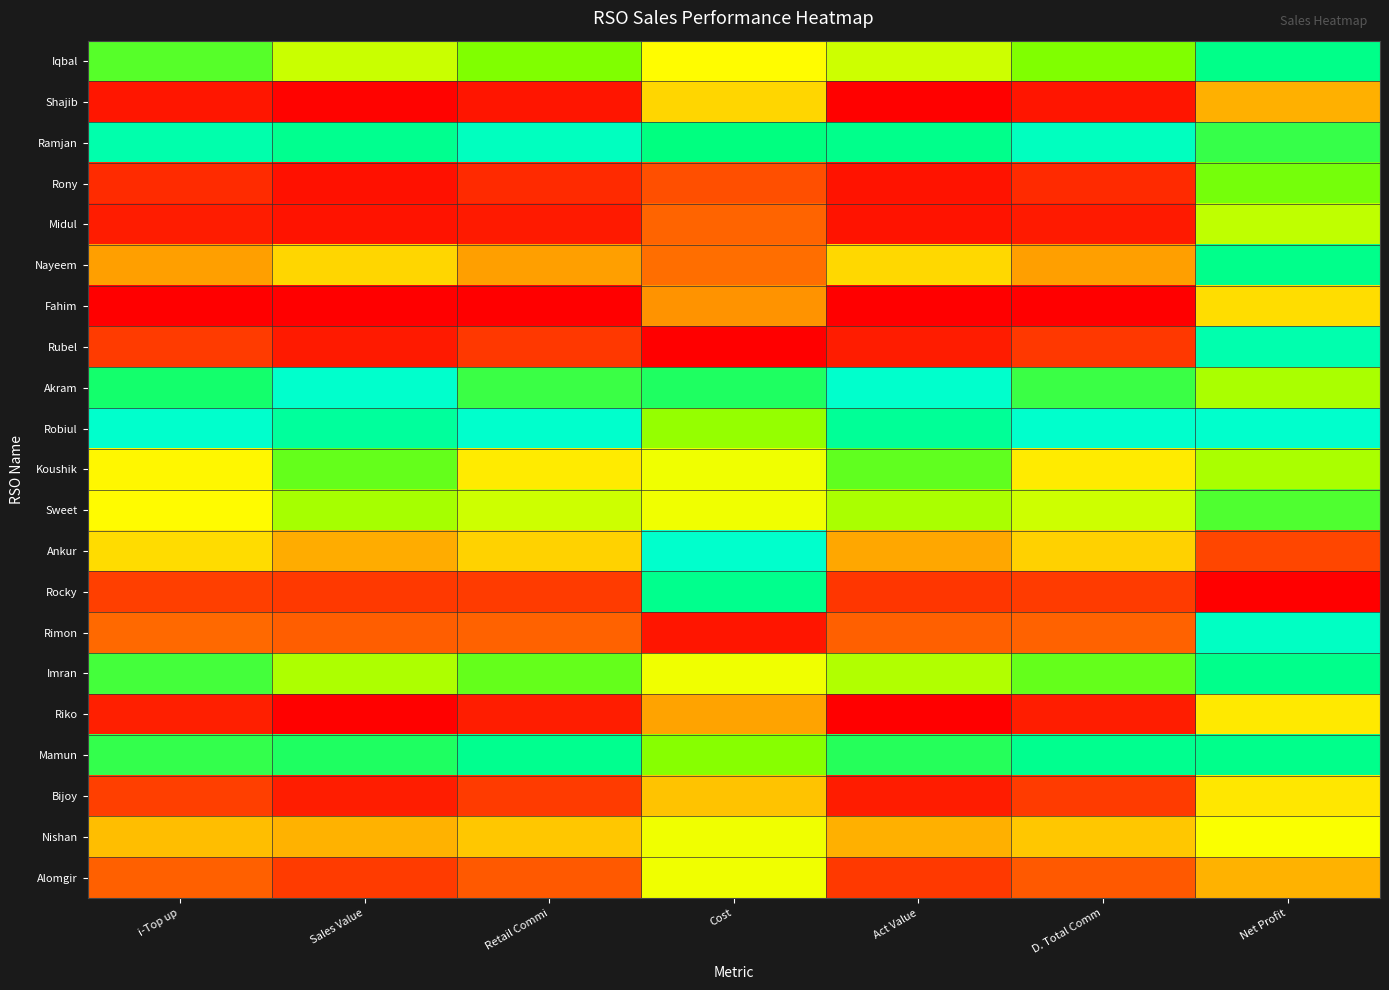

Reading left to right, extract all data points from this chart.

Iqbal: i-Top up=0.8	Sales Value=0.6	Retail Commi=0.7	Cost=0.6	Act Value=0.6	D. Total Comm=0.7	Net Profit=0.9
Shajib: i-Top up=0.1	Sales Value=0.0	Retail Commi=0.0	Cost=0.5	Act Value=0.0	D. Total Comm=0.0	Net Profit=0.4
Ramjan: i-Top up=0.9	Sales Value=0.9	Retail Commi=1.0	Cost=0.9	Act Value=0.9	D. Total Comm=1.0	Net Profit=0.8
Rony: i-Top up=0.1	Sales Value=0.0	Retail Commi=0.1	Cost=0.2	Act Value=0.0	D. Total Comm=0.1	Net Profit=0.7
Midul: i-Top up=0.1	Sales Value=0.0	Retail Commi=0.1	Cost=0.2	Act Value=0.0	D. Total Comm=0.1	Net Profit=0.6
Nayeem: i-Top up=0.3	Sales Value=0.5	Retail Commi=0.3	Cost=0.2	Act Value=0.5	D. Total Comm=0.3	Net Profit=0.9
Fahim: i-Top up=0.0	Sales Value=0.0	Retail Commi=0.0	Cost=0.3	Act Value=0.0	D. Total Comm=0.0	Net Profit=0.5
Rubel: i-Top up=0.1	Sales Value=0.1	Retail Commi=0.1	Cost=0.0	Act Value=0.1	D. Total Comm=0.1	Net Profit=0.9
Akram: i-Top up=0.8	Sales Value=1.0	Retail Commi=0.8	Cost=0.8	Act Value=1.0	D. Total Comm=0.8	Net Profit=0.7
Robiul: i-Top up=1.0	Sales Value=0.9	Retail Commi=1.0	Cost=0.7	Act Value=0.9	D. Total Comm=1.0	Net Profit=1.0
Koushik: i-Top up=0.5	Sales Value=0.7	Retail Commi=0.5	Cost=0.6	Act Value=0.7	D. Total Comm=0.5	Net Profit=0.7
Sweet: i-Top up=0.6	Sales Value=0.7	Retail Commi=0.6	Cost=0.6	Act Value=0.7	D. Total Comm=0.6	Net Profit=0.8
Ankur: i-Top up=0.5	Sales Value=0.4	Retail Commi=0.4	Cost=1.0	Act Value=0.4	D. Total Comm=0.4	Net Profit=0.2
Rocky: i-Top up=0.1	Sales Value=0.1	Retail Commi=0.1	Cost=0.9	Act Value=0.1	D. Total Comm=0.1	Net Profit=0.0
Rimon: i-Top up=0.2	Sales Value=0.2	Retail Commi=0.2	Cost=0.0	Act Value=0.2	D. Total Comm=0.2	Net Profit=1.0
Imran: i-Top up=0.8	Sales Value=0.7	Retail Commi=0.7	Cost=0.6	Act Value=0.7	D. Total Comm=0.7	Net Profit=0.9
Riko: i-Top up=0.1	Sales Value=0.0	Retail Commi=0.1	Cost=0.4	Act Value=0.0	D. Total Comm=0.1	Net Profit=0.5
Mamun: i-Top up=0.8	Sales Value=0.8	Retail Commi=0.9	Cost=0.7	Act Value=0.8	D. Total Comm=0.9	Net Profit=0.9
Bijoy: i-Top up=0.1	Sales Value=0.1	Retail Commi=0.1	Cost=0.4	Act Value=0.1	D. Total Comm=0.1	Net Profit=0.5
Nishan: i-Top up=0.4	Sales Value=0.4	Retail Commi=0.4	Cost=0.6	Act Value=0.4	D. Total Comm=0.4	Net Profit=0.6
Alomgir: i-Top up=0.2	Sales Value=0.1	Retail Commi=0.2	Cost=0.6	Act Value=0.1	D. Total Comm=0.2	Net Profit=0.4